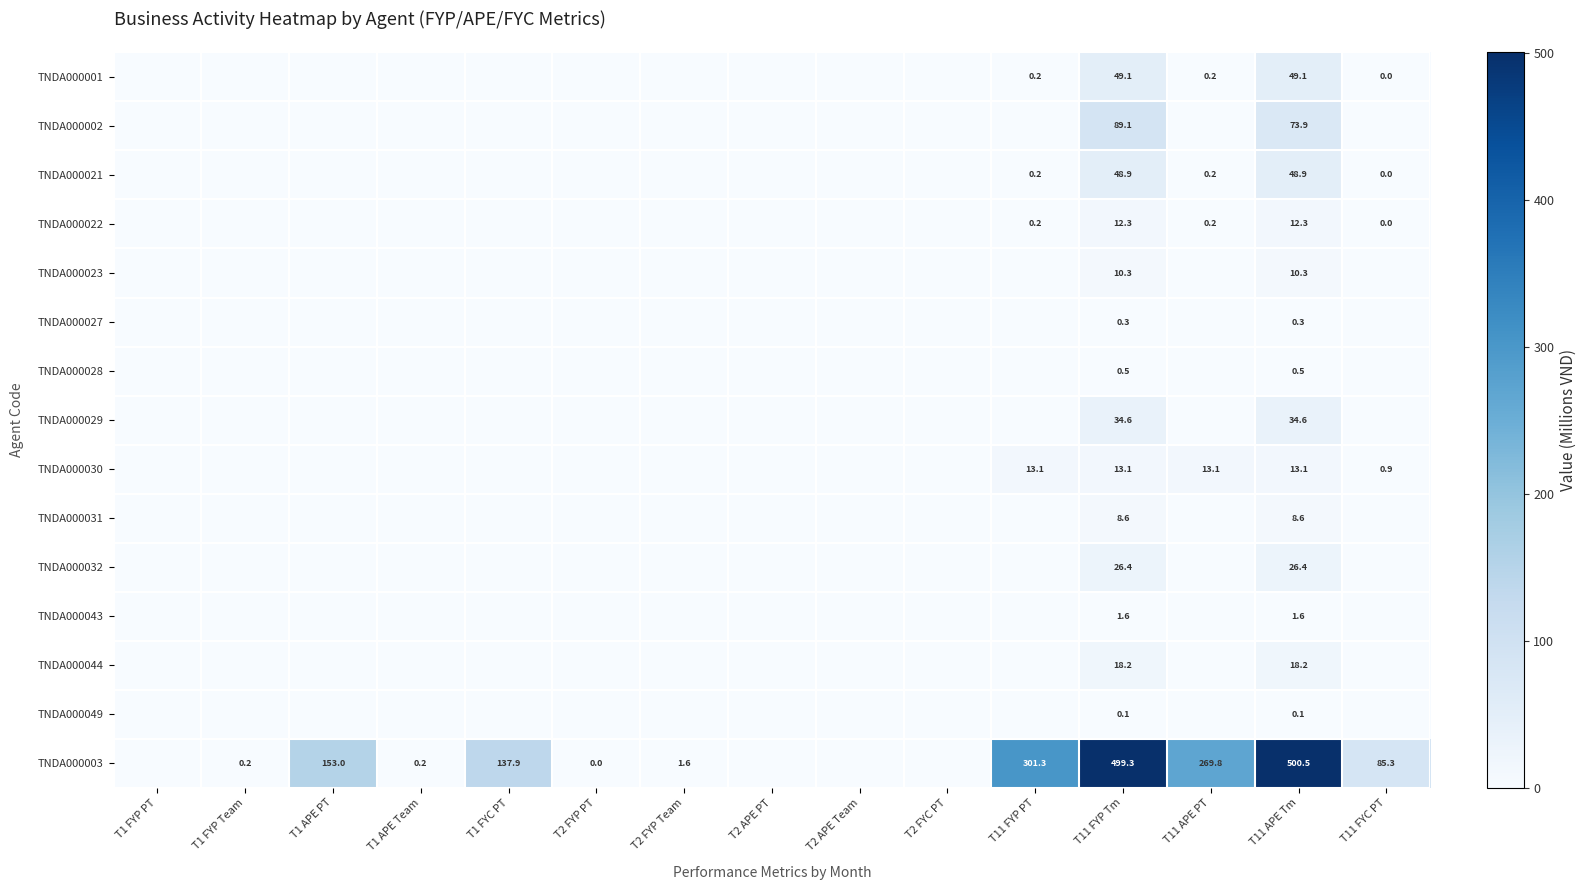

True or false: TNDA000030 has a value of 6.1 at T11 APE PT.

False